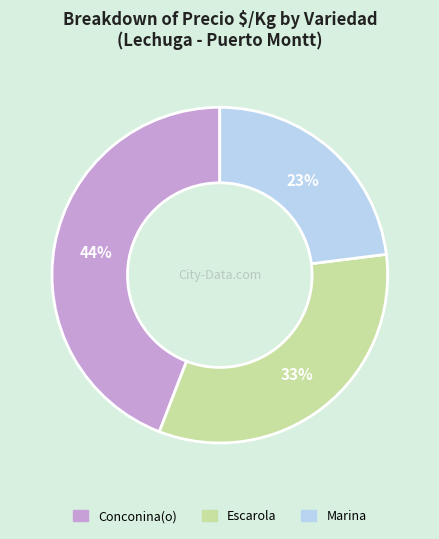

How many slices are in this pie chart?

3